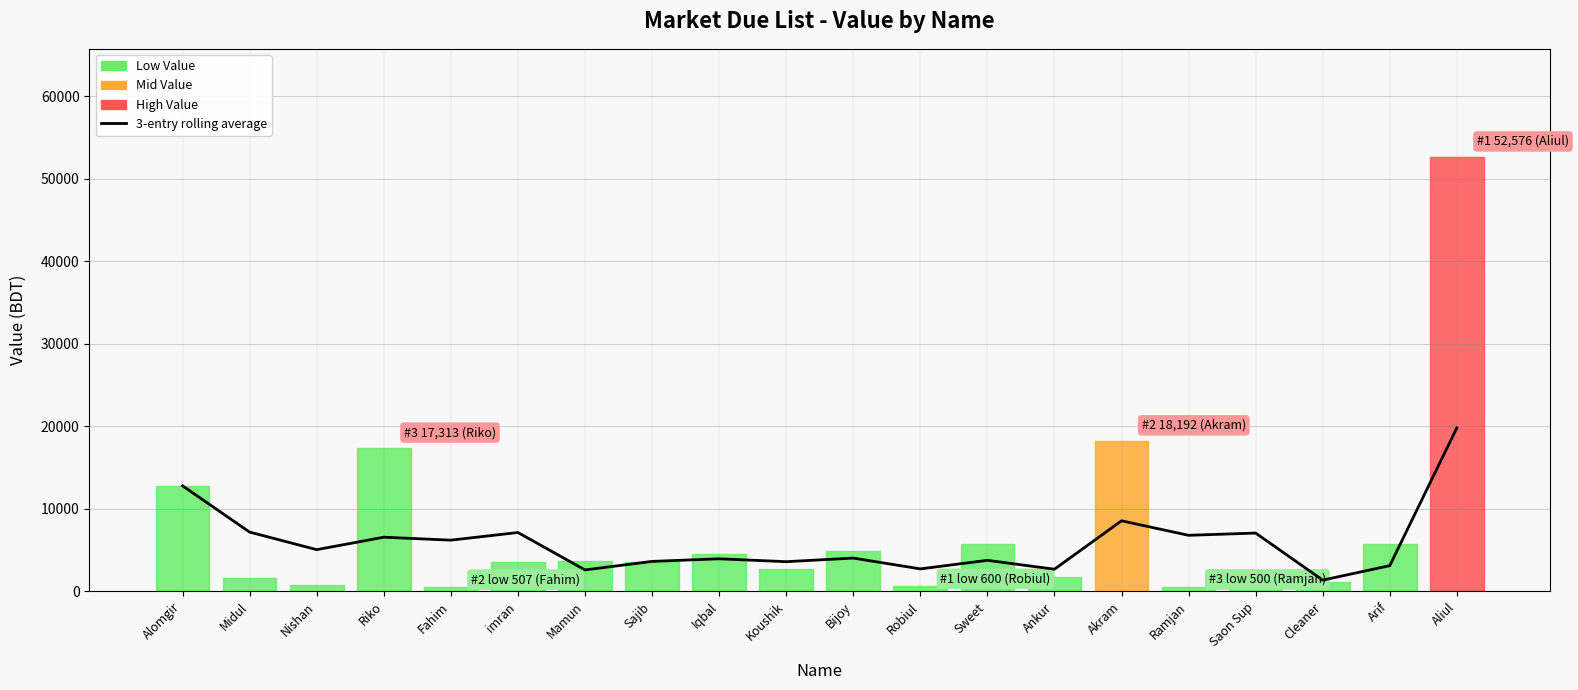

Where is the first local maximum?

Riko